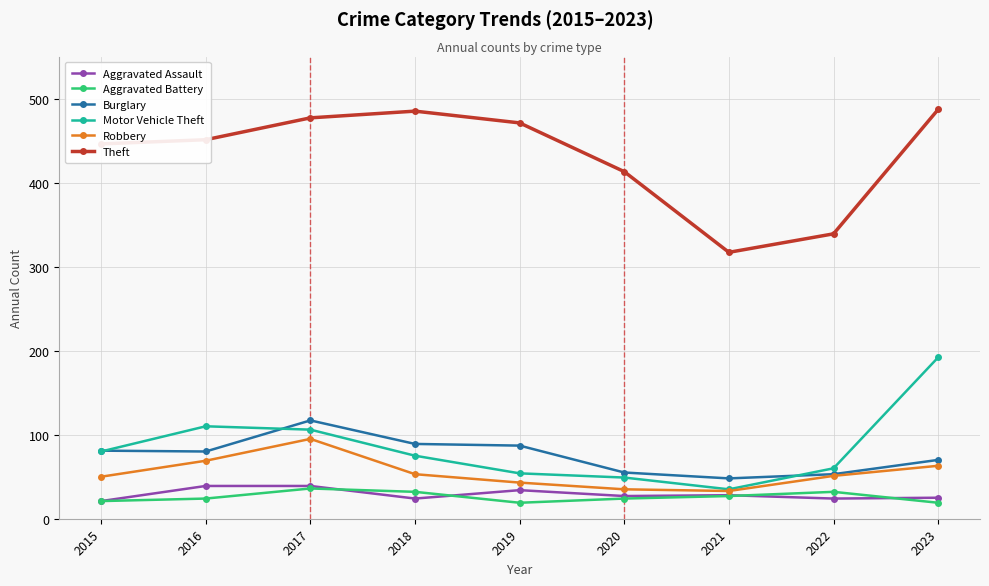

What is the total value across all series at 2018?

758